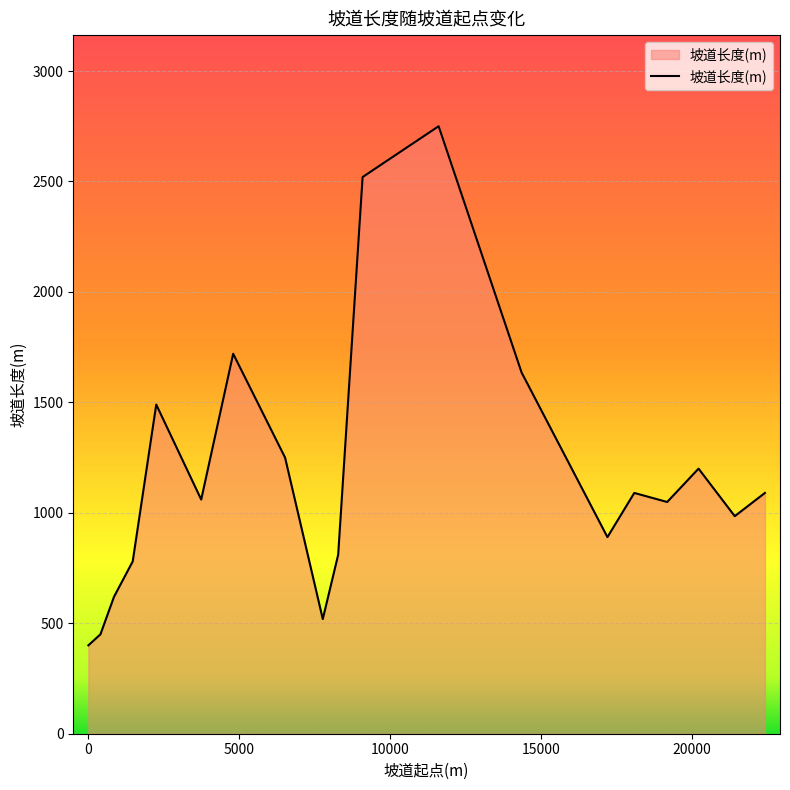

How many lines are shown in the chart?

1